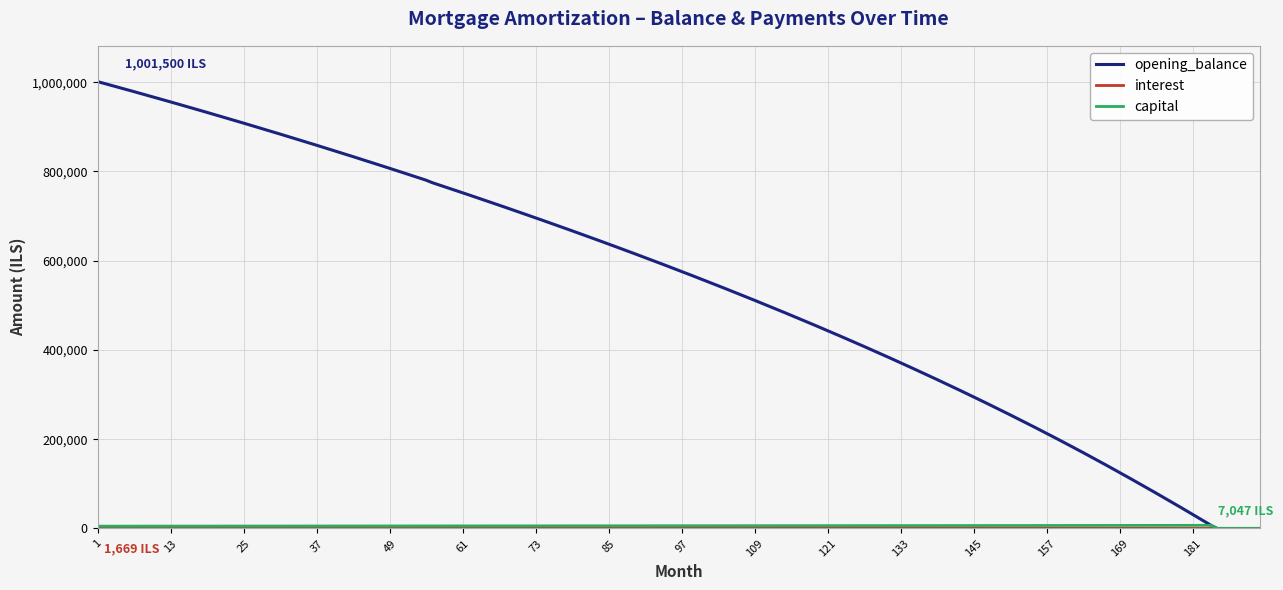

Which series has the largest range (max minus min)?

opening_balance